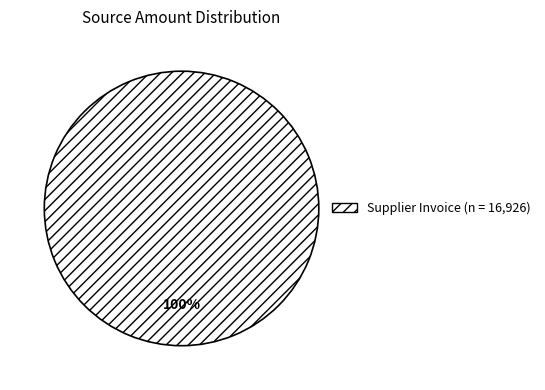

Does any single category account for the majority?

Yes